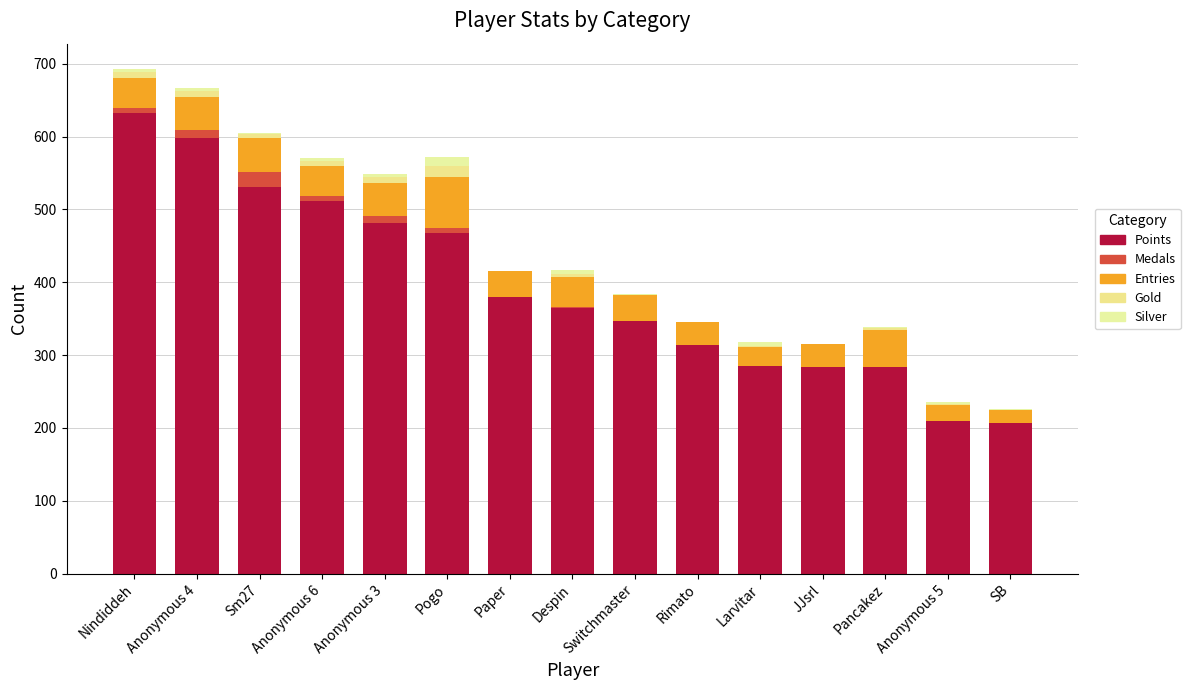

At SB, list the series in order from largest to smallest.

Points, Entries, Silver, Medals, Gold